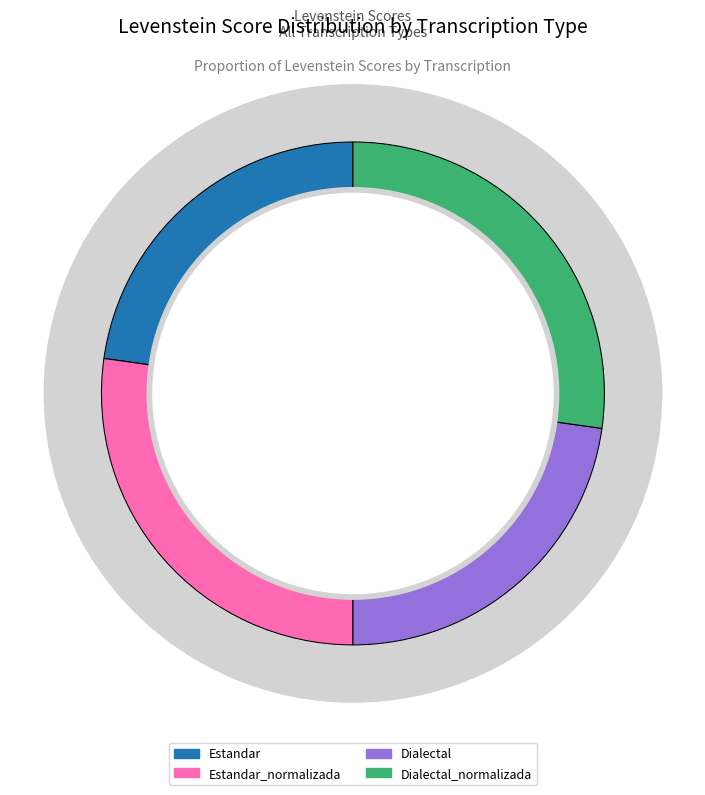

Which slice is the largest?

Estandar_normalizada